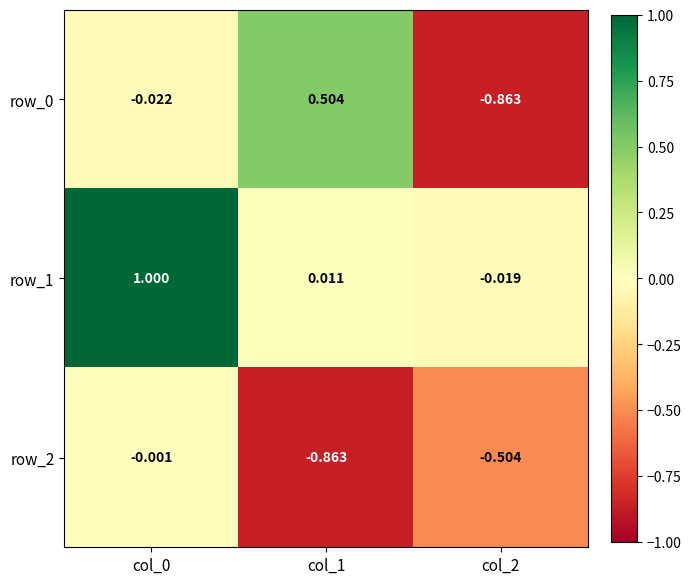

At which label does row_0 first exceed 0?

col_1